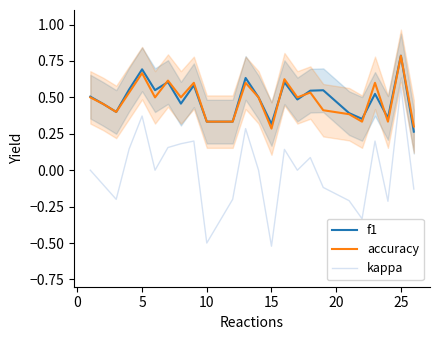

Does the chart have visible grid lines?

No